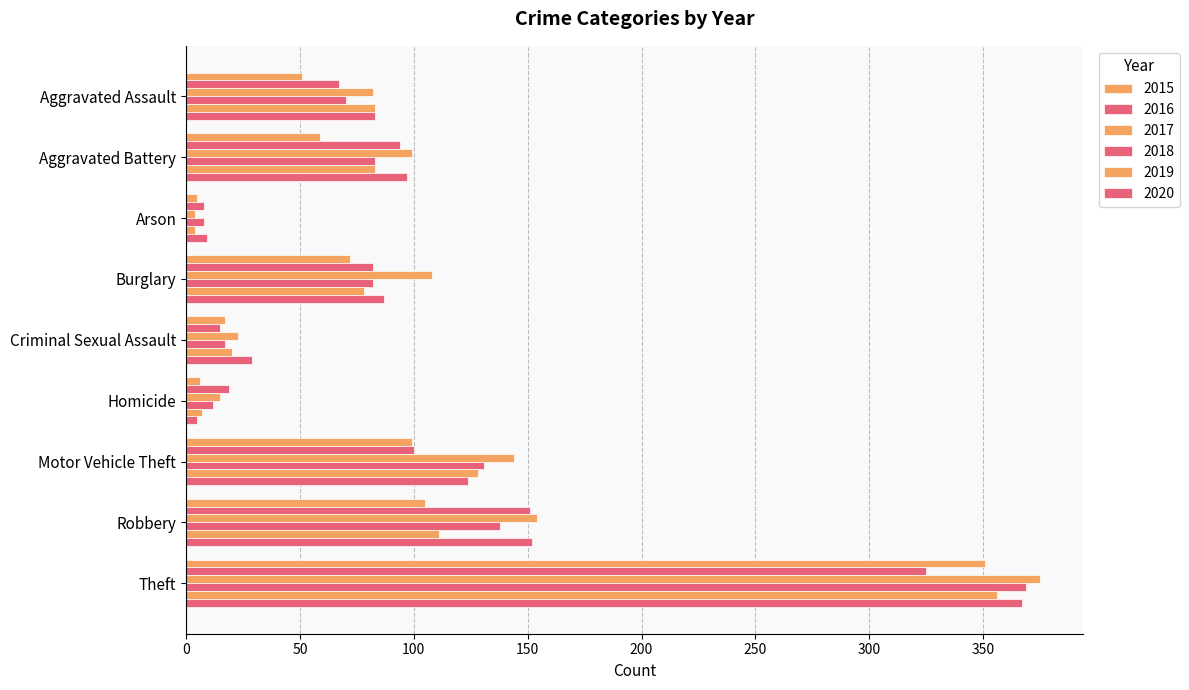

What is the difference between the second highest and second lowest values in the 2017 series?

139